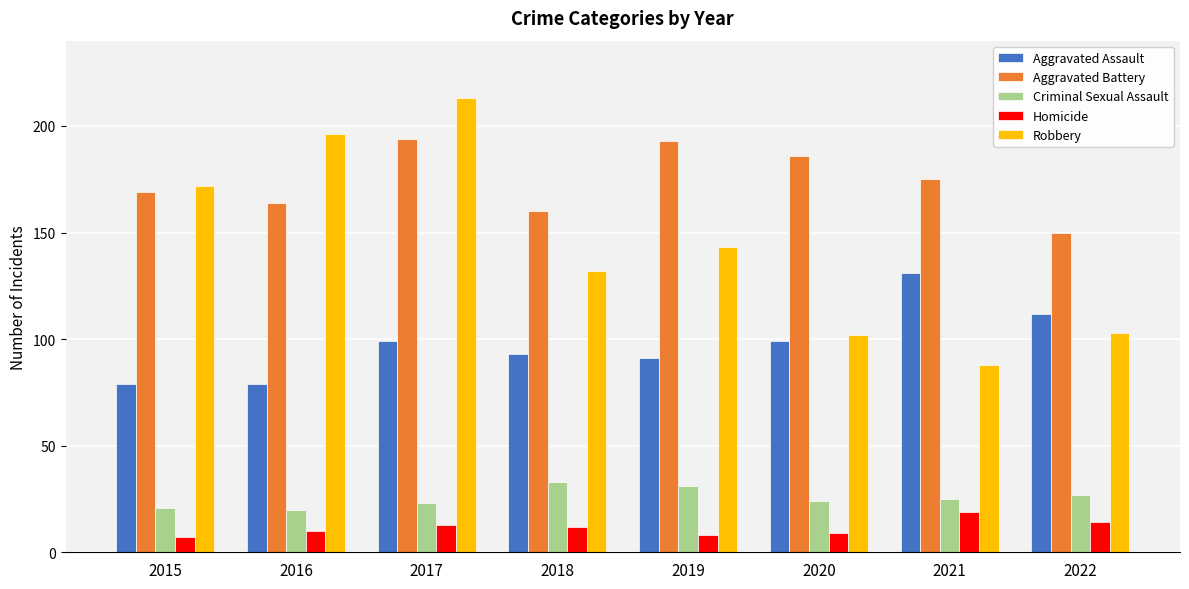

Are the bars horizontal?

No